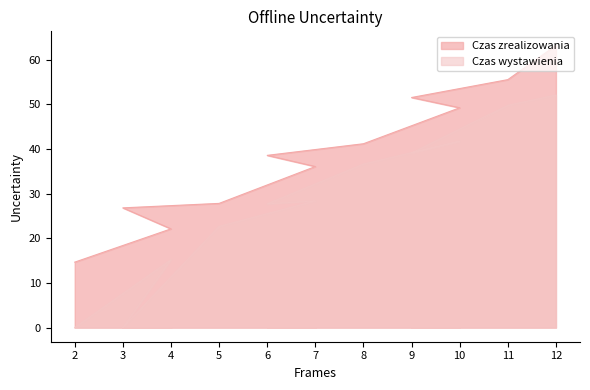

Is it true that Czas wystawienia equals 28.4 at 7?

True